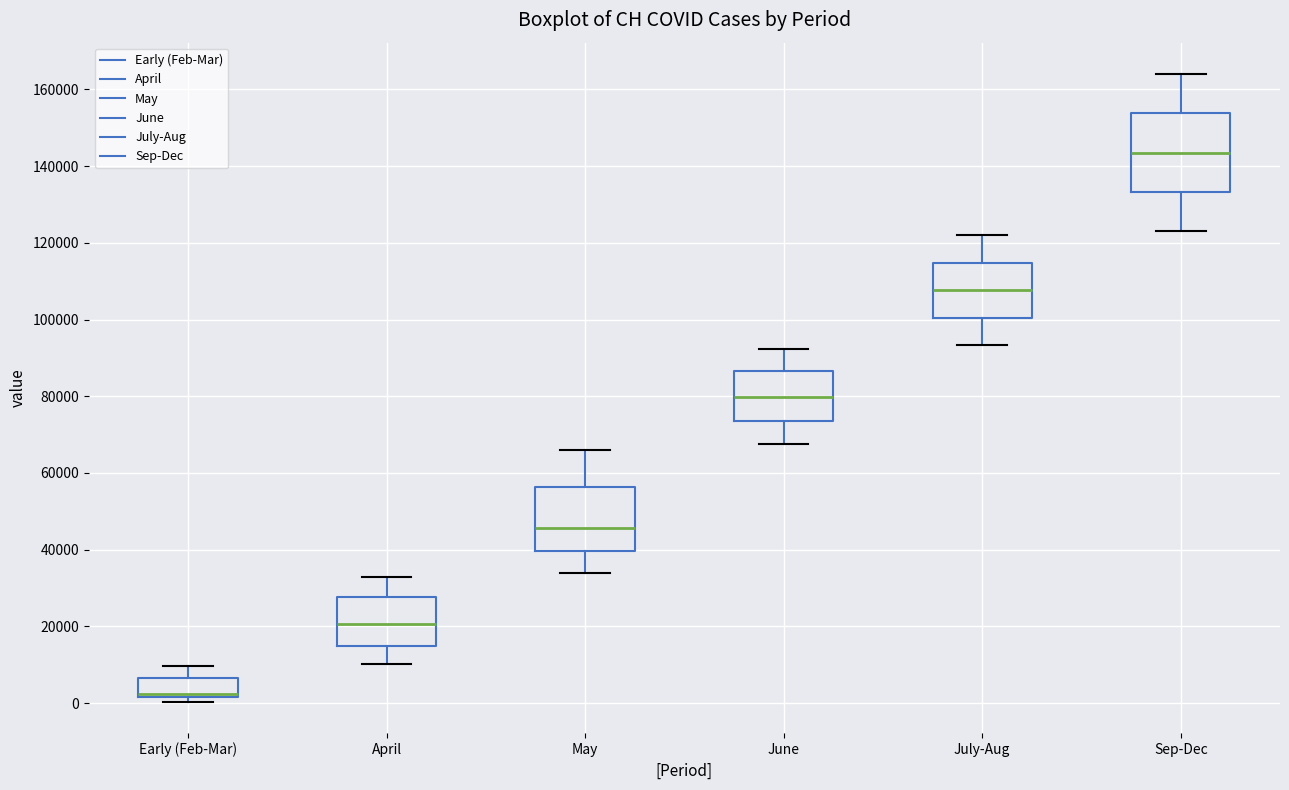

Where does the upper whisker of the box for July-Aug end on the y-axis? The values are not printed on the chart, so give them approximately, as read against the axis.

122000